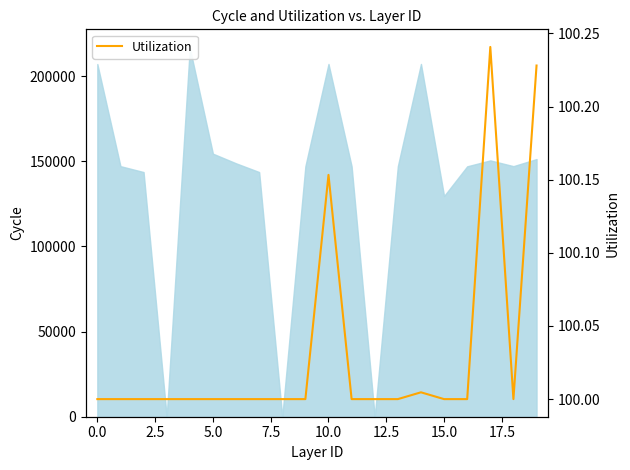

How many lines are shown in the chart?

1